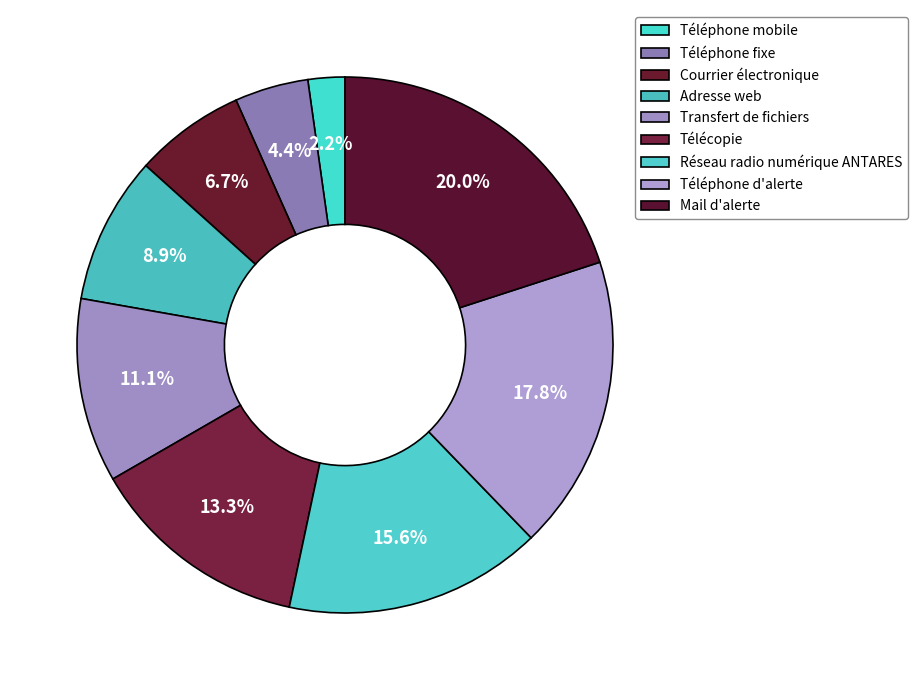

Rank the categories by value from highest to lowest.

Mail d'alerte, Téléphone d'alerte, Réseau radio numérique ANTARES, Télécopie, Transfert de fichiers, Adresse web, Courrier électronique, Téléphone fixe, Téléphone mobile